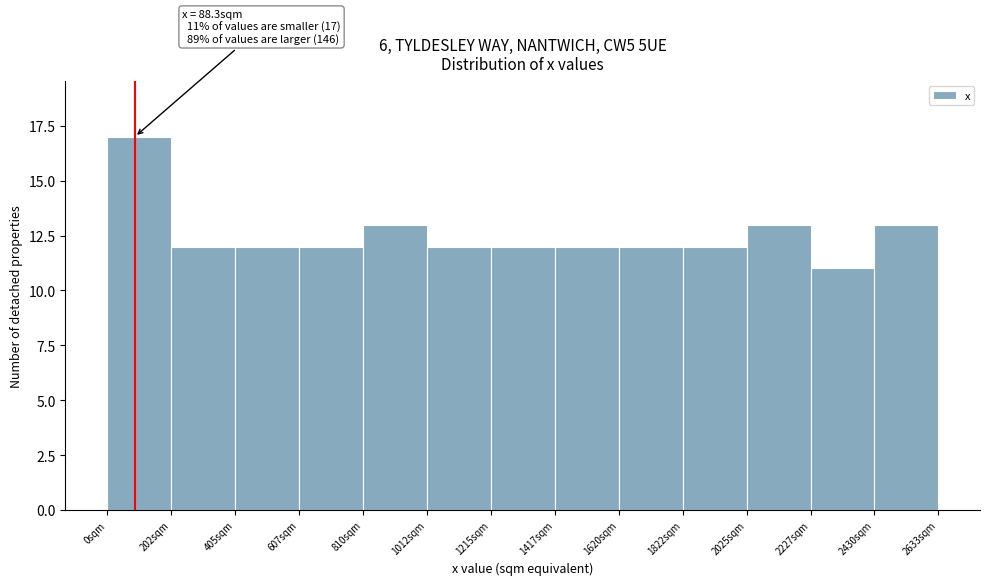

Over which range of the x-axis is the bar tallest?

0 to 200